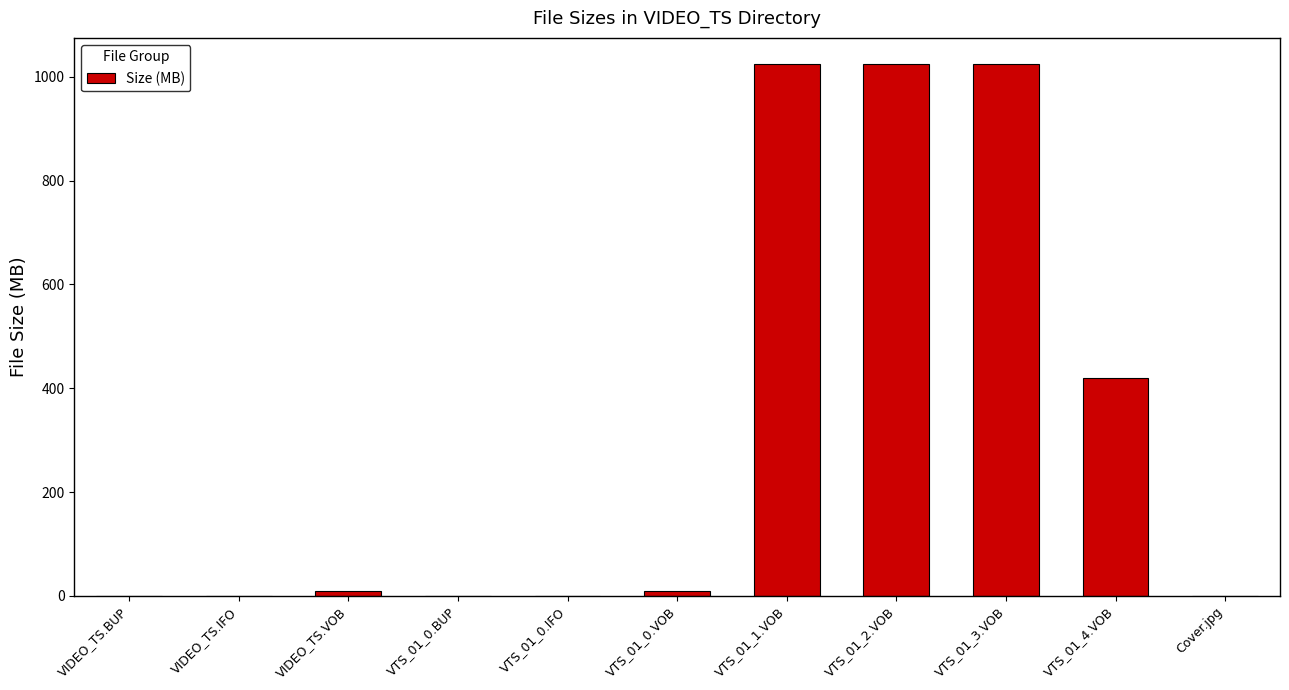

What is the sum of all values?

3509.1